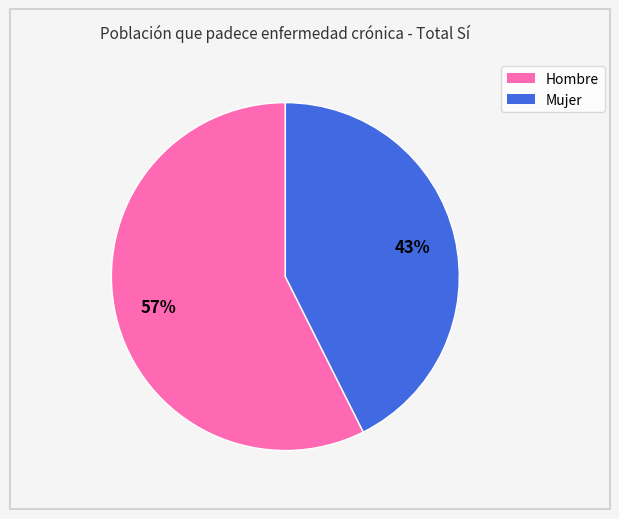

The Mujer slice represents 43% of the pie. True or false?

True